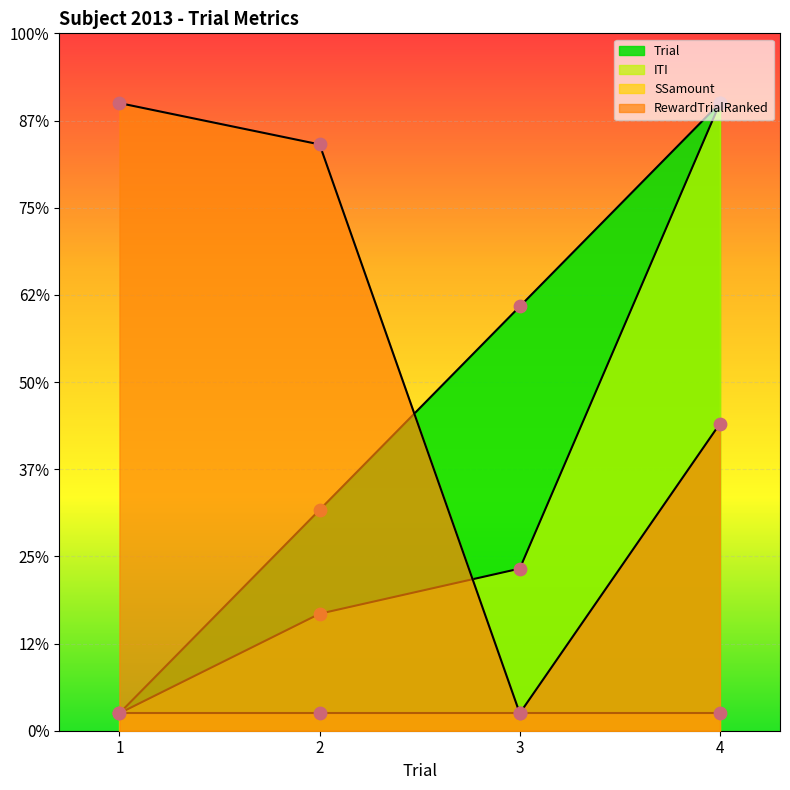

At how many categories does at least one series exceed 0?

4